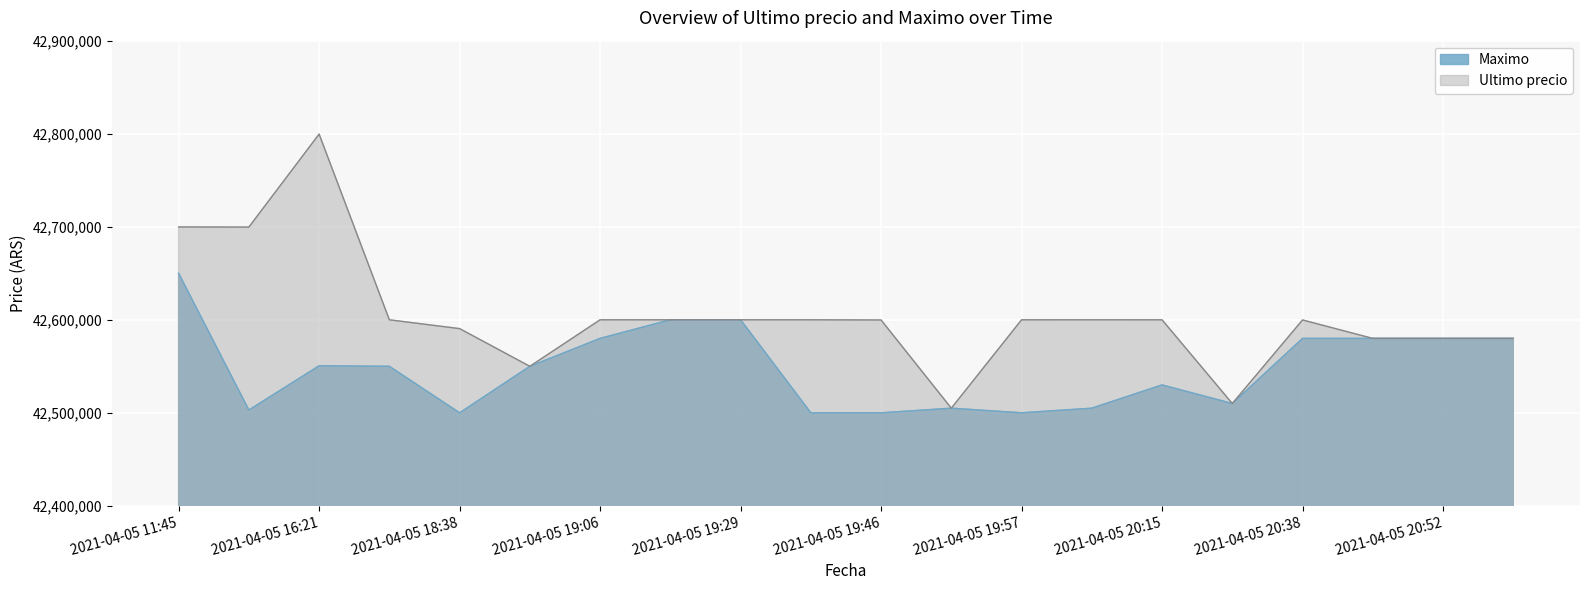

Which series has the largest range (max minus min)?

Ultimo precio